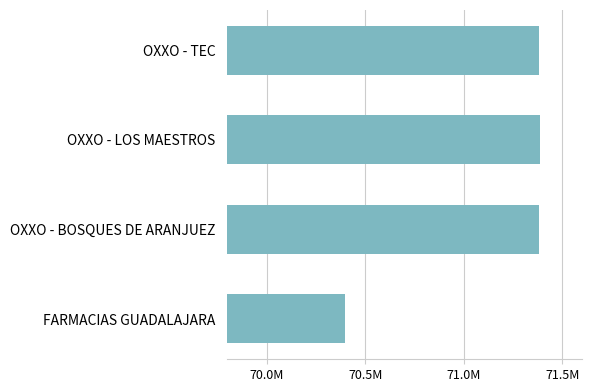

Are the bars horizontal?

Yes